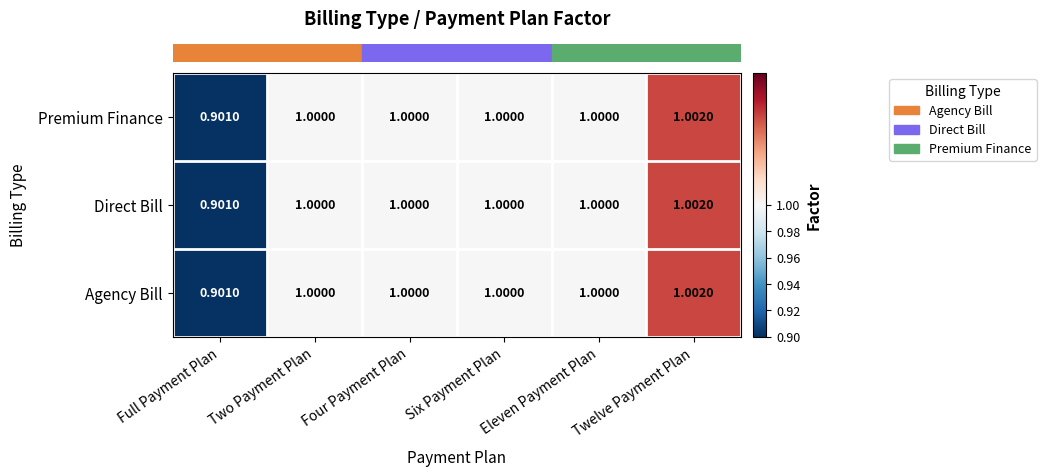

At which category is the sum across all series the highest?

Twelve Payment Plan